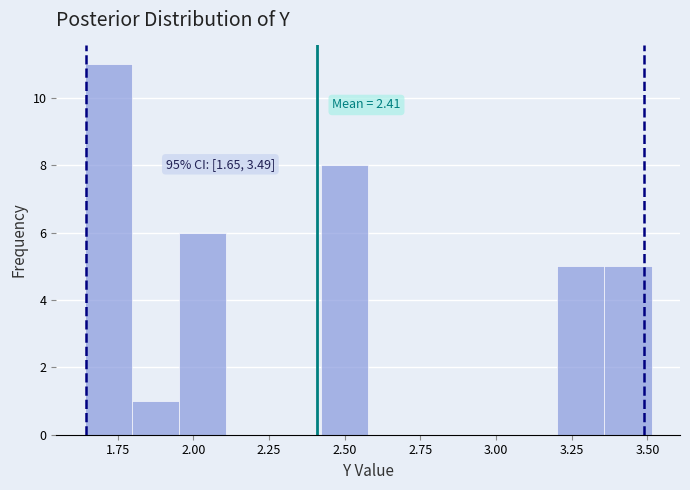

Read against the x-axis, roughly where is the centre of the tallest bar?

1.70